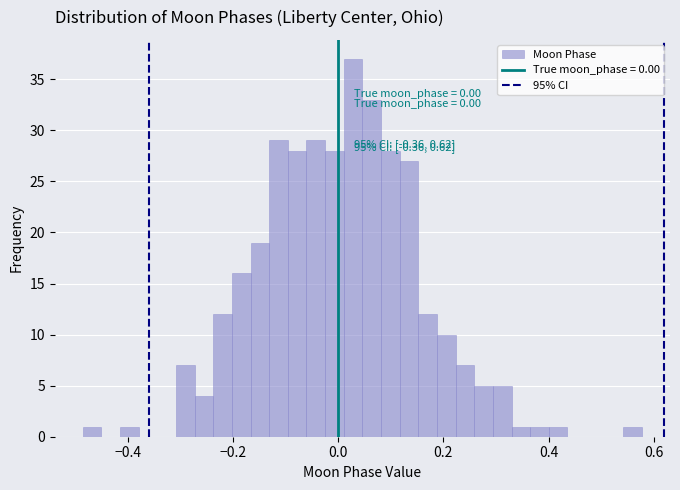

Around what value on the x-axis is the tallest bar? Give the approximate position of its centre, as read against the axis.

0.02